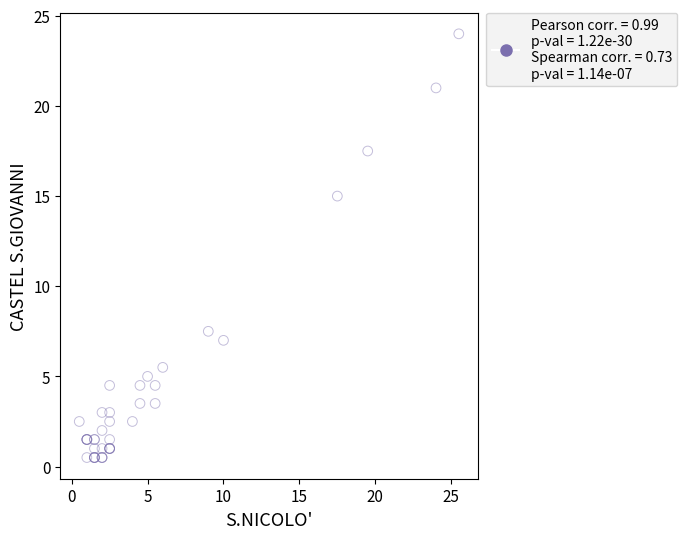

What Y value in the scatter plot is closest to 12?

15.0